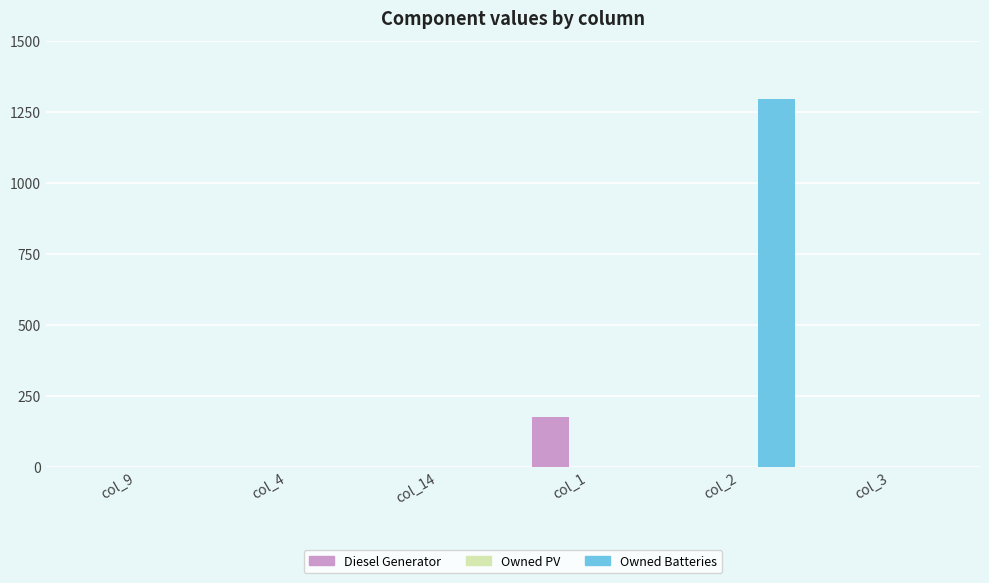

True or false: Diesel Generator has a value of 117 at col_1.

False